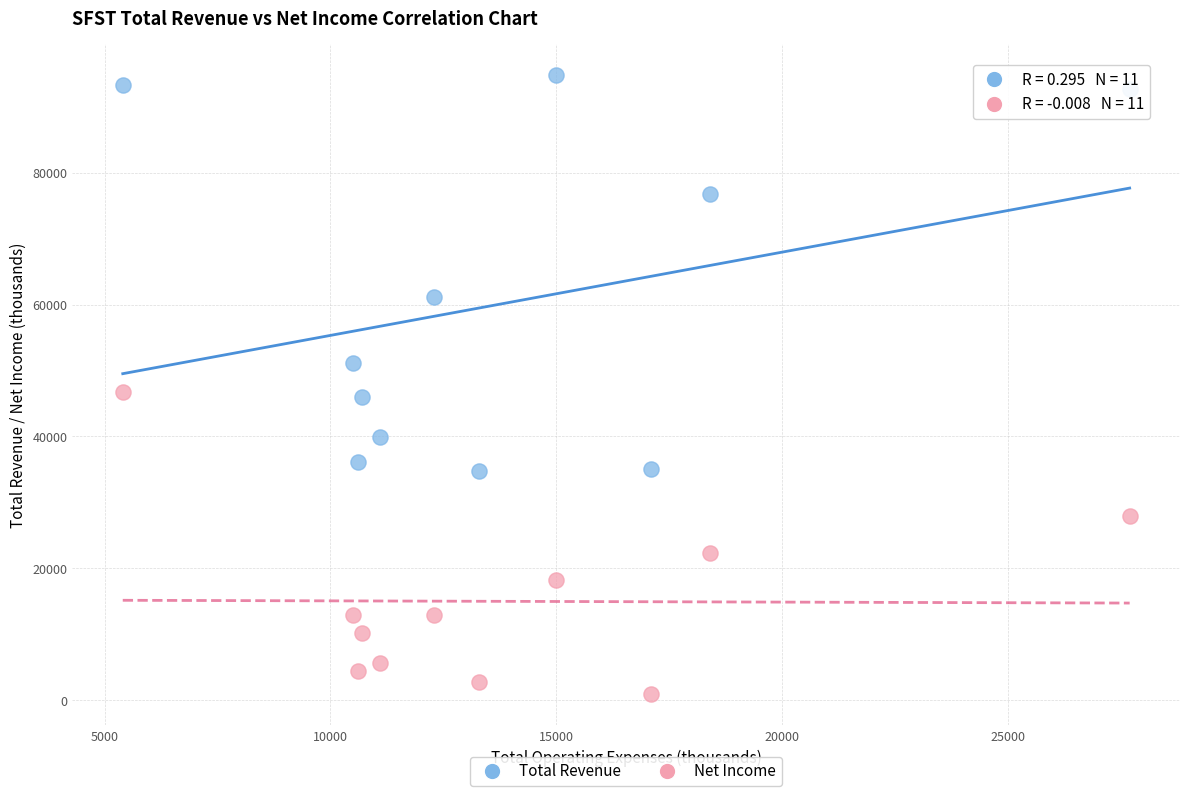

Which series contains the lowest Y value?

Net Income